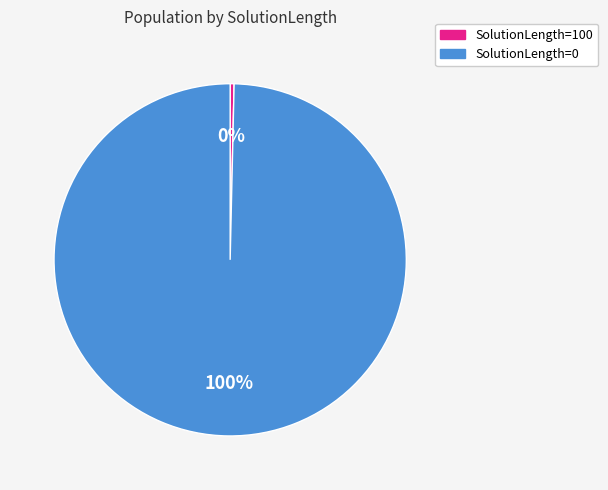

To the nearest percent, what is the average slice percentage?

50%